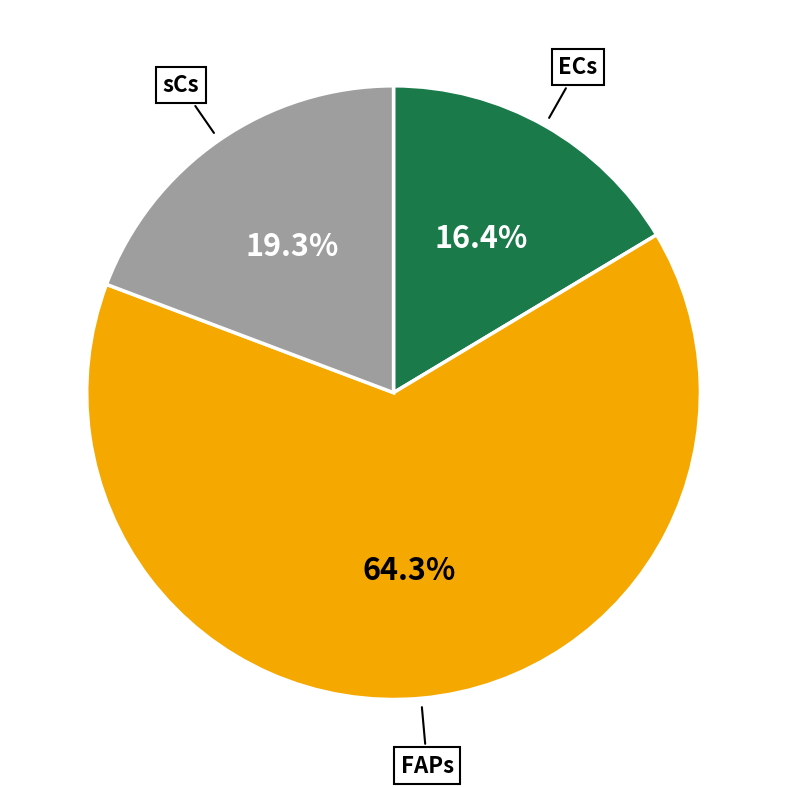

Is there any slice that represents more than half of the pie?

Yes